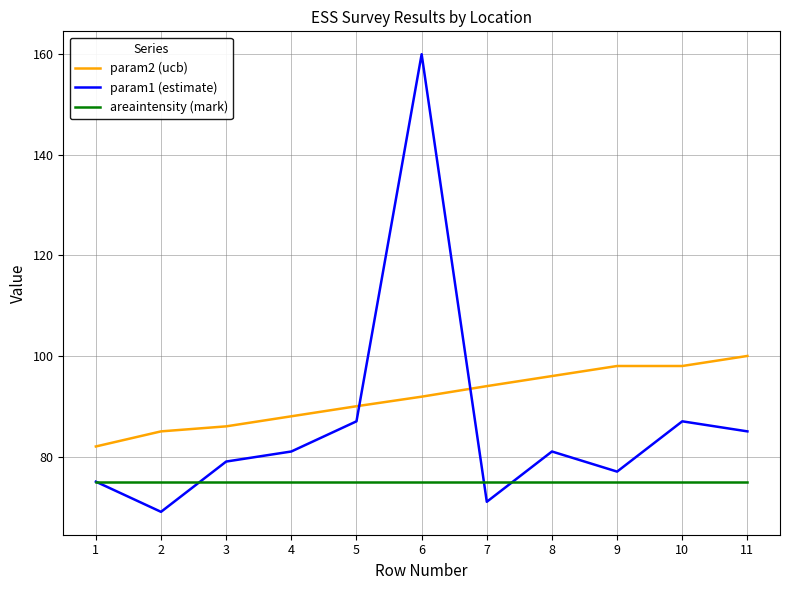

True or false: param2 (ucb) and areaintensity (mark) cross at least once.

False